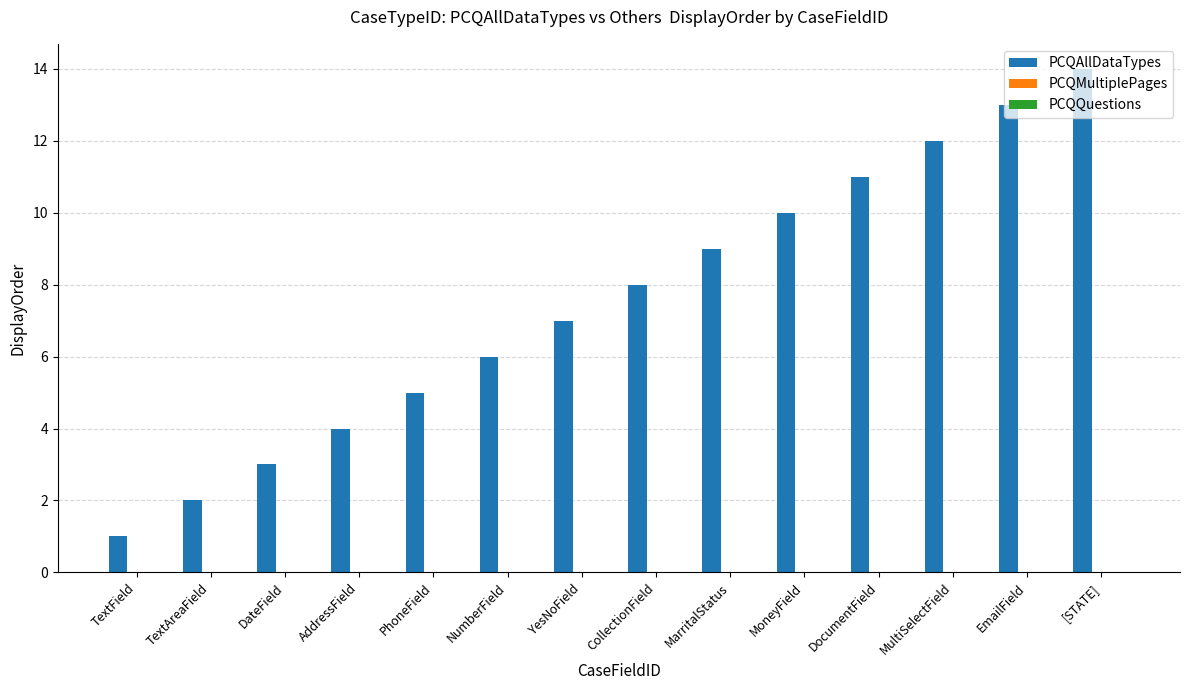

What is the change in value from YesNoField to DocumentField?

+4